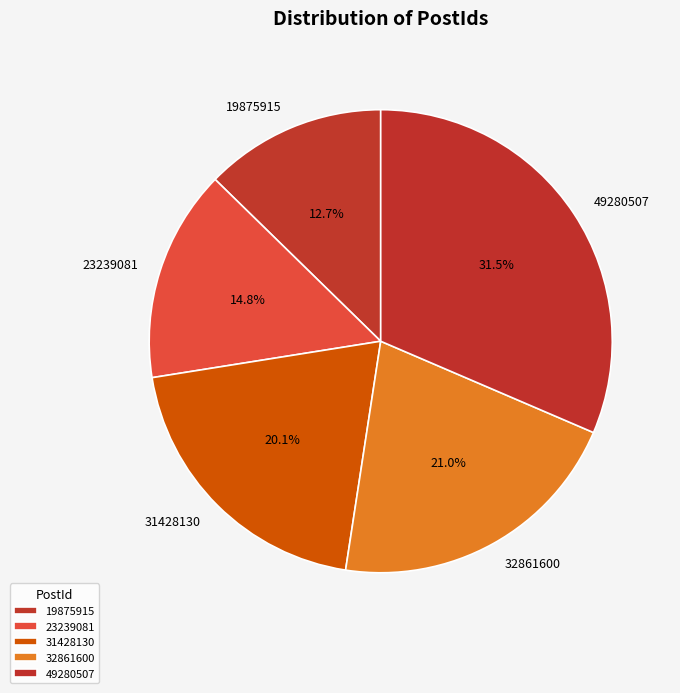

Is it true that 19875915 is 13% of the pie?

True